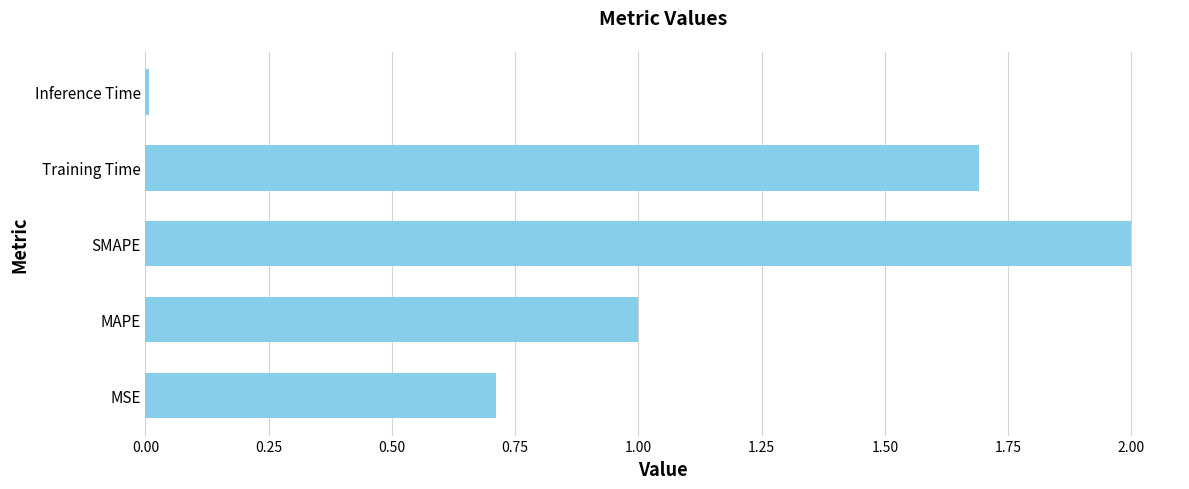

What is the approximate value at Training Time?

1.7